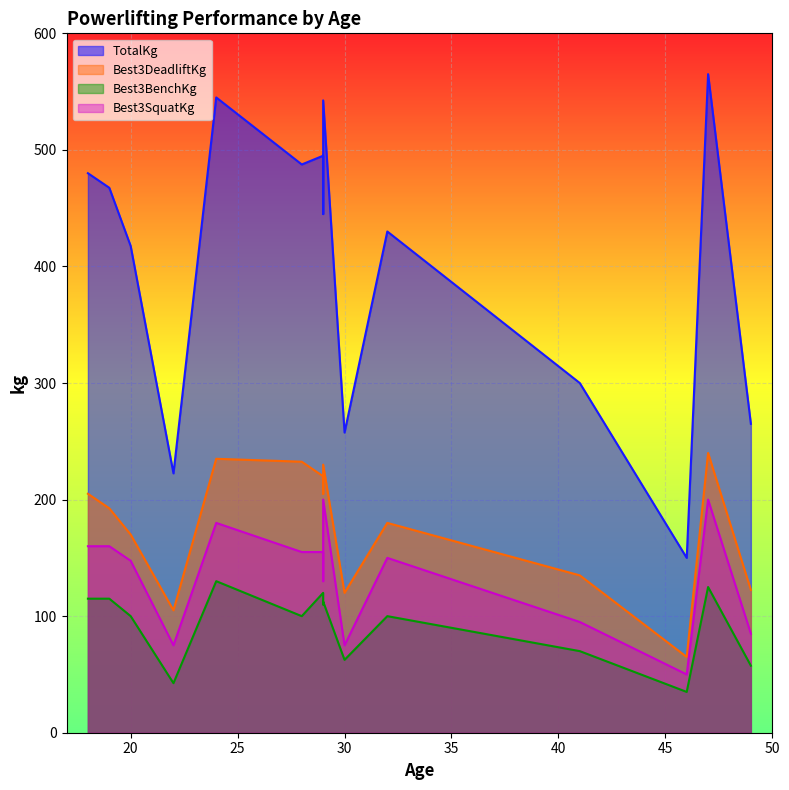

List the labels in order of Best3DeadliftKg value, largest first.

47, 24, 28, 29, 29, 29, 18, 19, 32, 20, 41, 49, 30, 22, 46